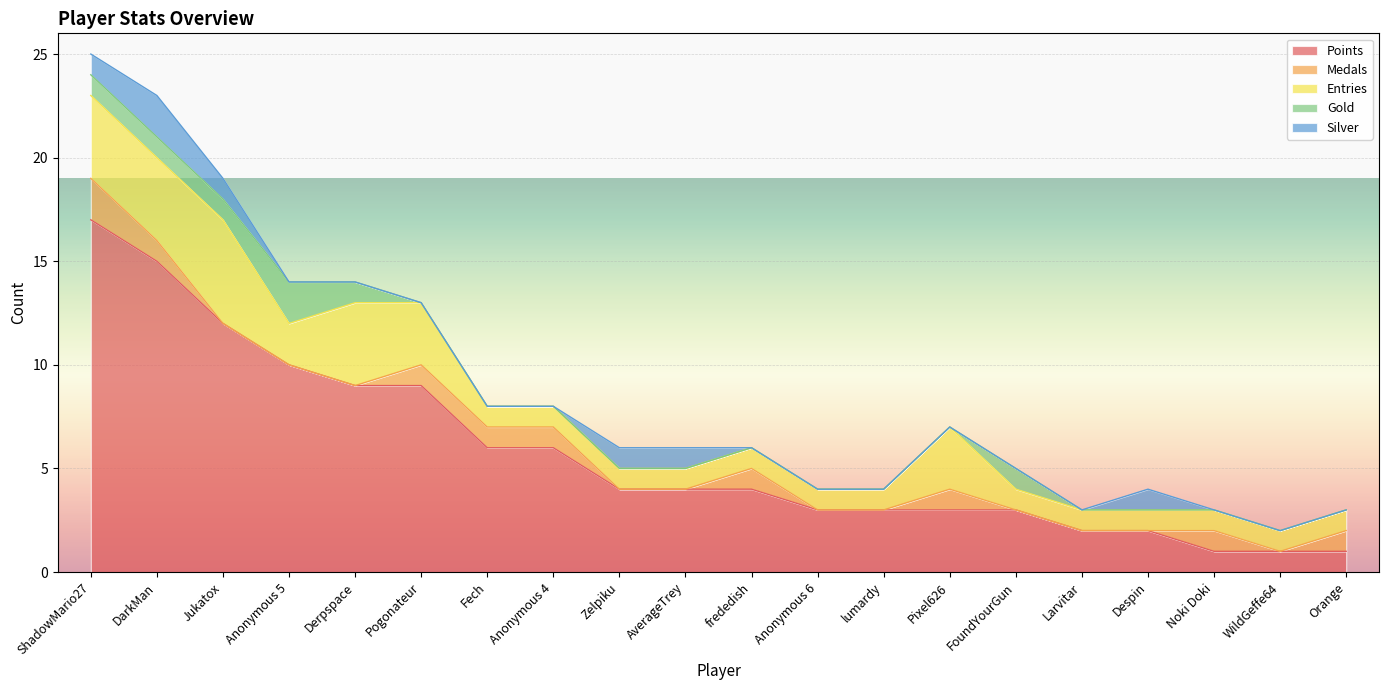

Count the number of categories in the chart.

20